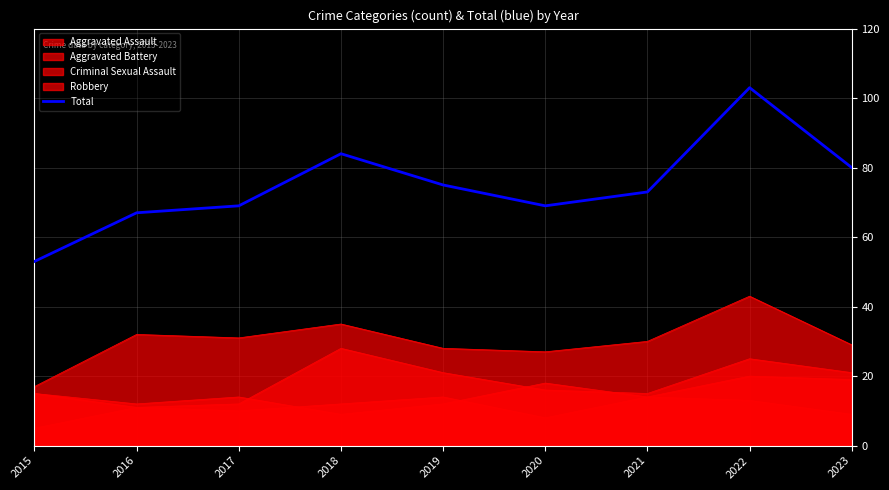

Which has a higher value, 2015 or 2022?

2022